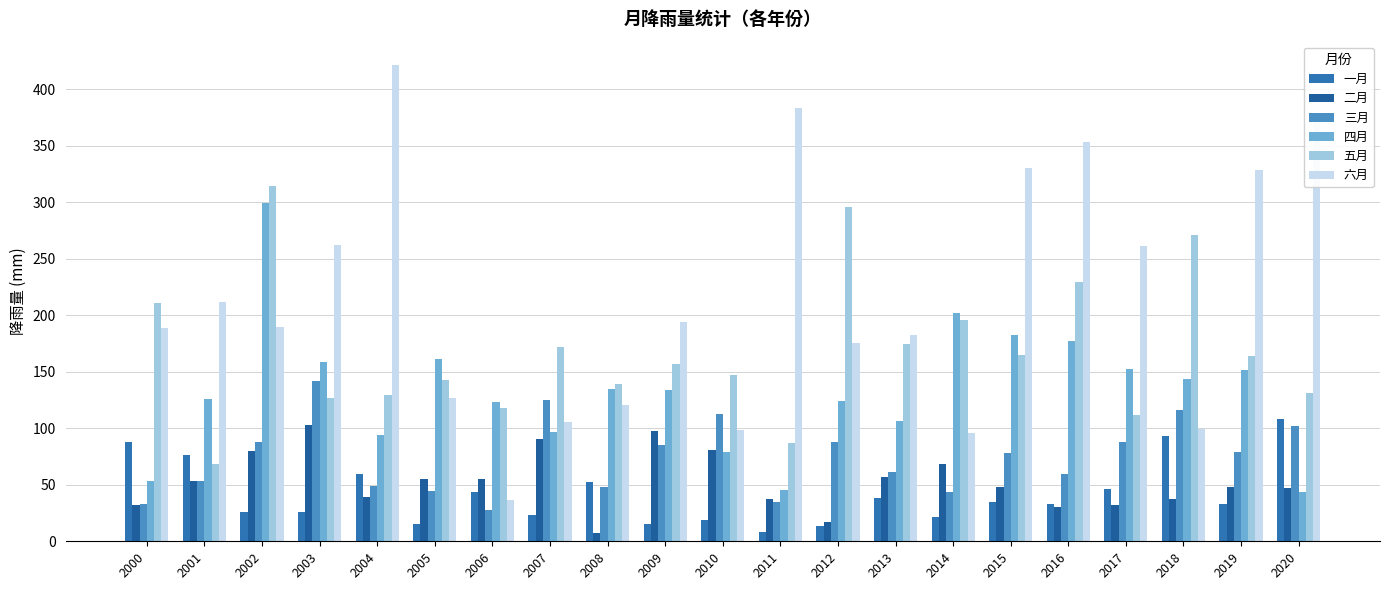

True or false: 五月 has a value of 147.1 at 2010.

True